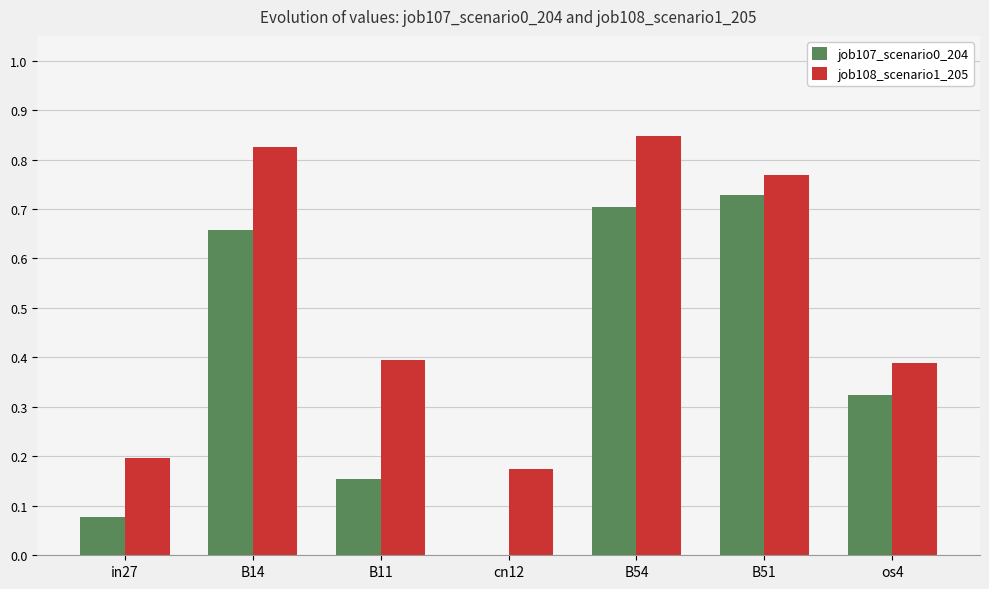

What is the sum of all job107_scenario0_204 values?

2.6